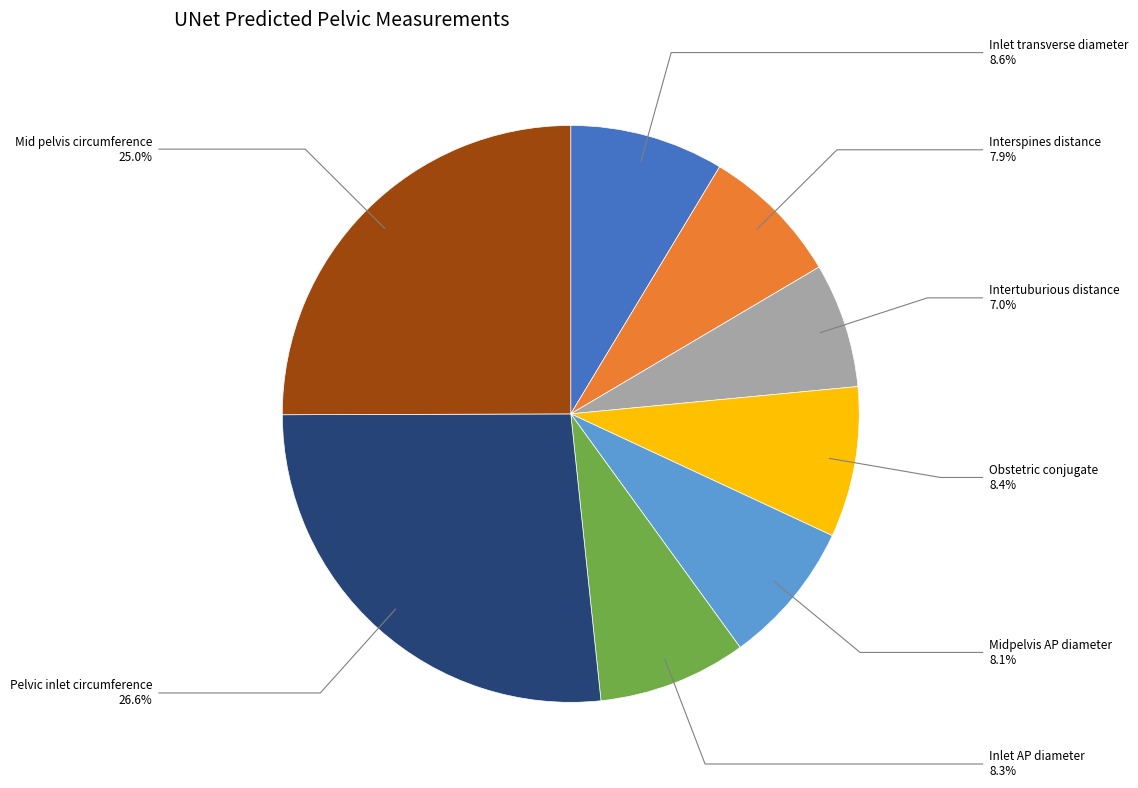

Is there any slice that represents more than half of the pie?

No